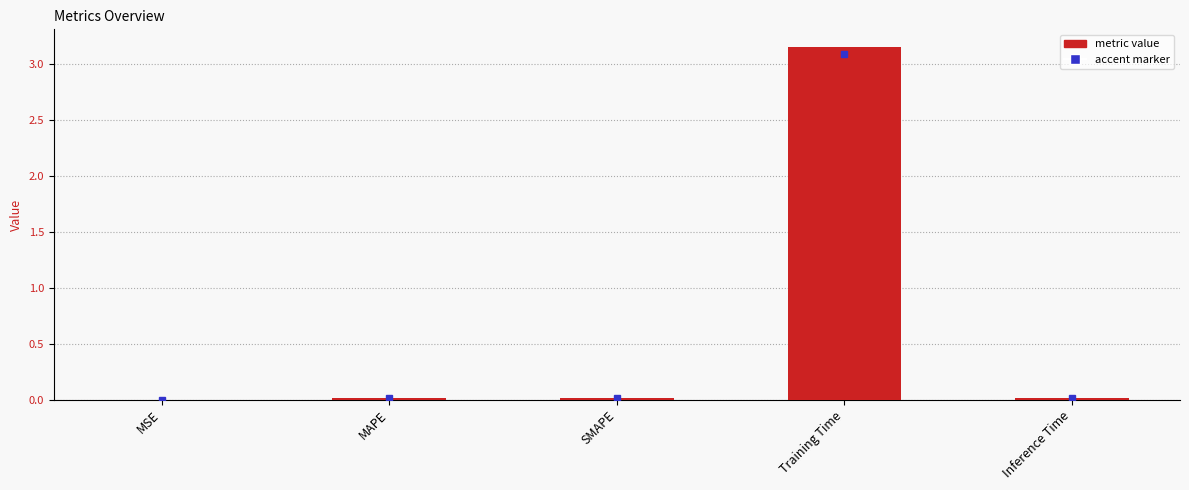

Between MAPE and Training Time, which is larger?

Training Time